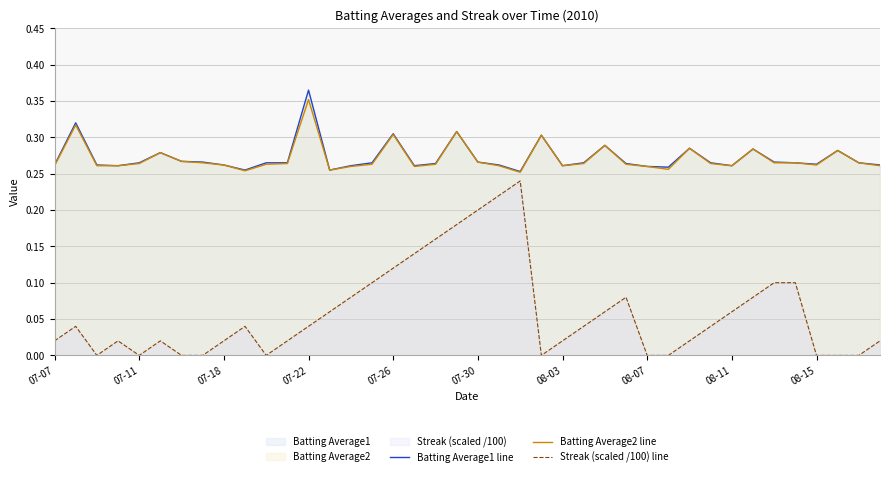

How many lines are shown in the chart?

3